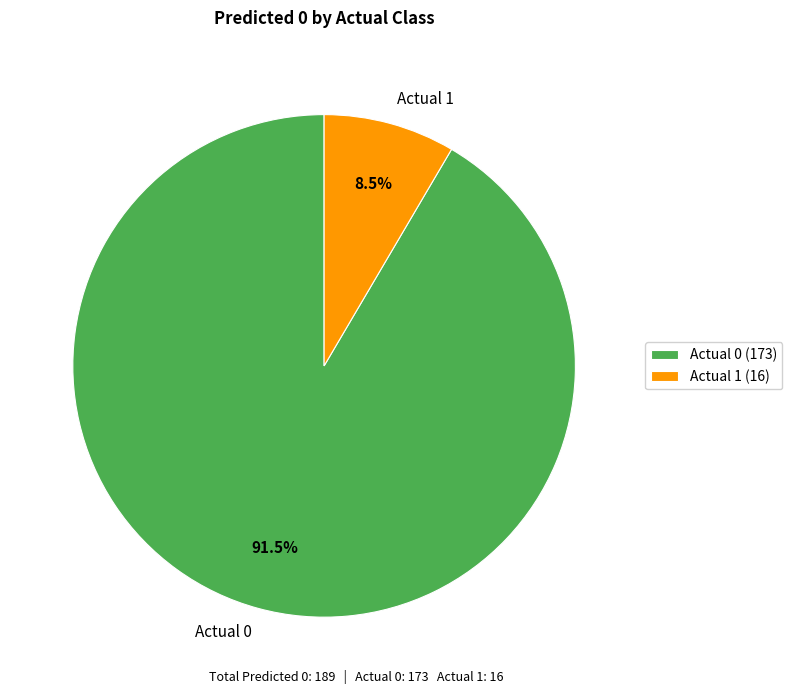

To the nearest percent, what is the combined percentage of Actual 0 and Actual 1?

100%